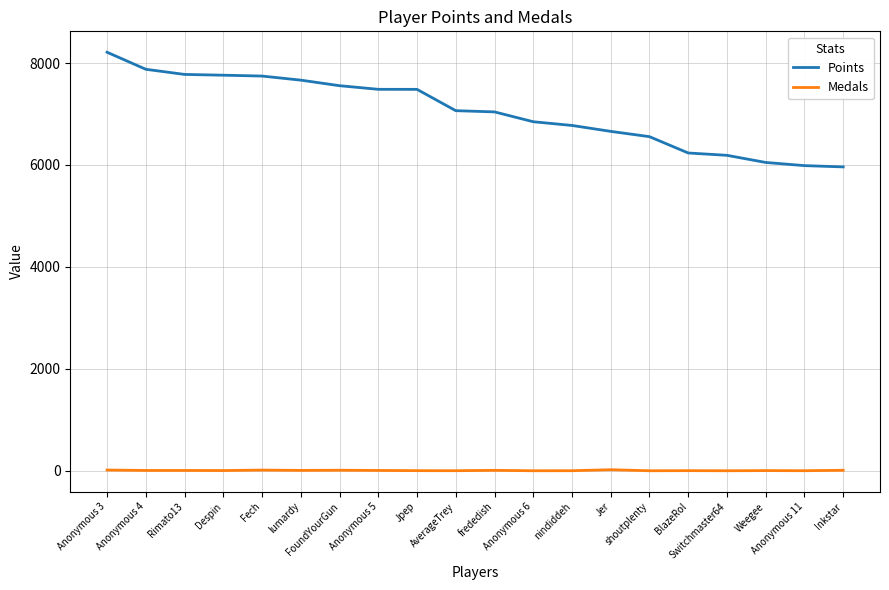

True or false: Points and Medals cross at least once.

False